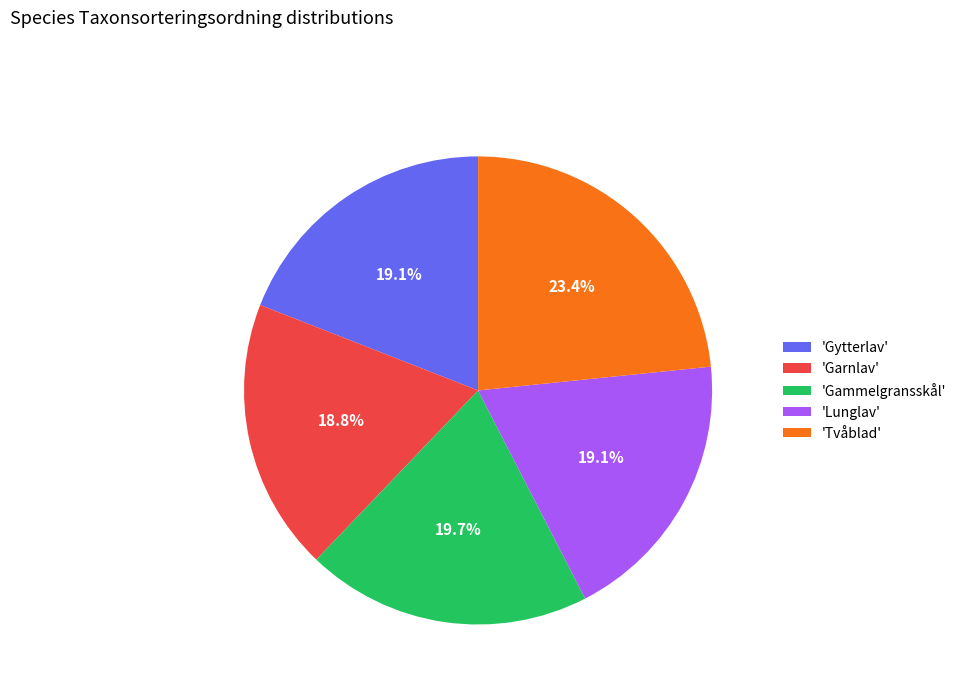

What portion of the pie excludes 'Tvåblad'?

76.6%